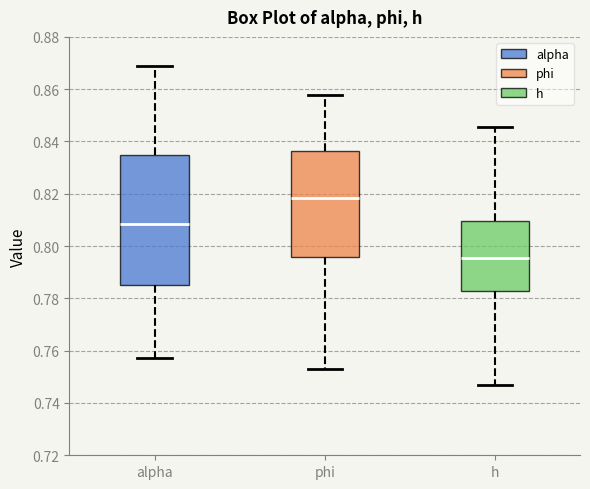

Reading left to right, transcribe this box plot: for each box, give where its median line is, the range the box spans, and where its two whiskers end, as read against the y-axis. The values are not printed on the chart, so give them approximately, as read against the axis.

alpha: median 0.808, box 0.786 to 0.834, whiskers 0.758 to 0.868
phi: median 0.818, box 0.796 to 0.836, whiskers 0.754 to 0.858
h: median 0.796, box 0.782 to 0.810, whiskers 0.748 to 0.846